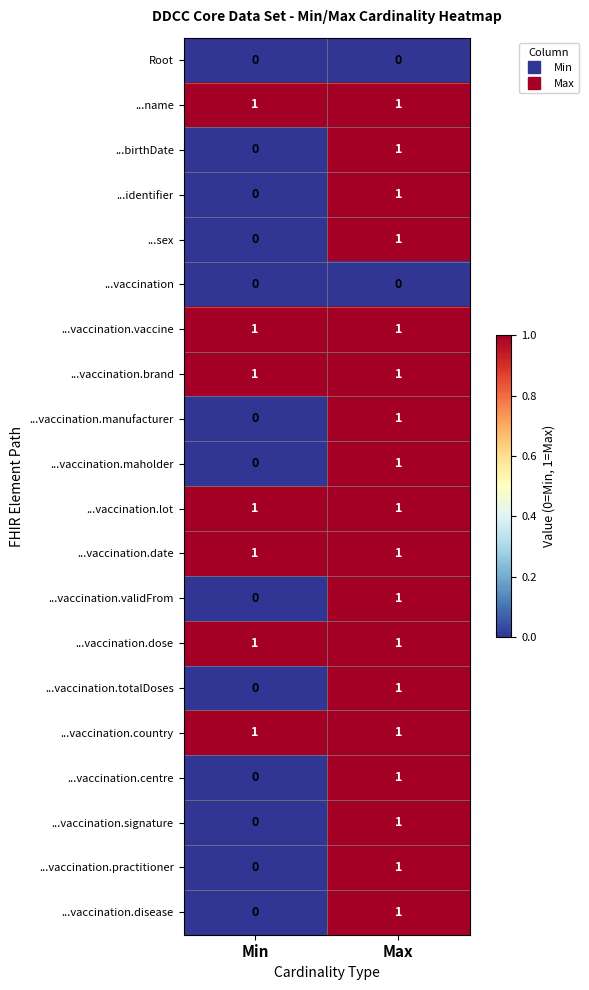

What is the total value across all series at Max?

18